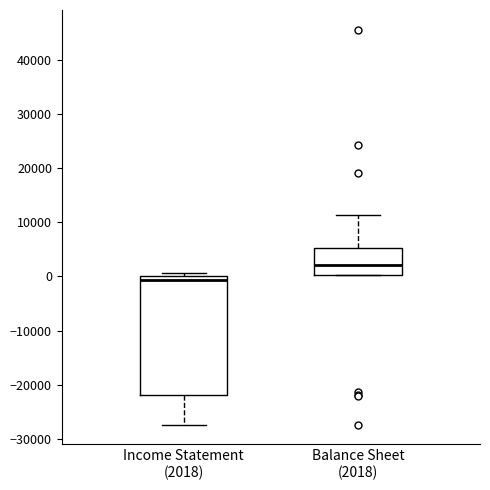

Which box is the tallest, from its lower edge to its upper edge?

Income Statement (2018)